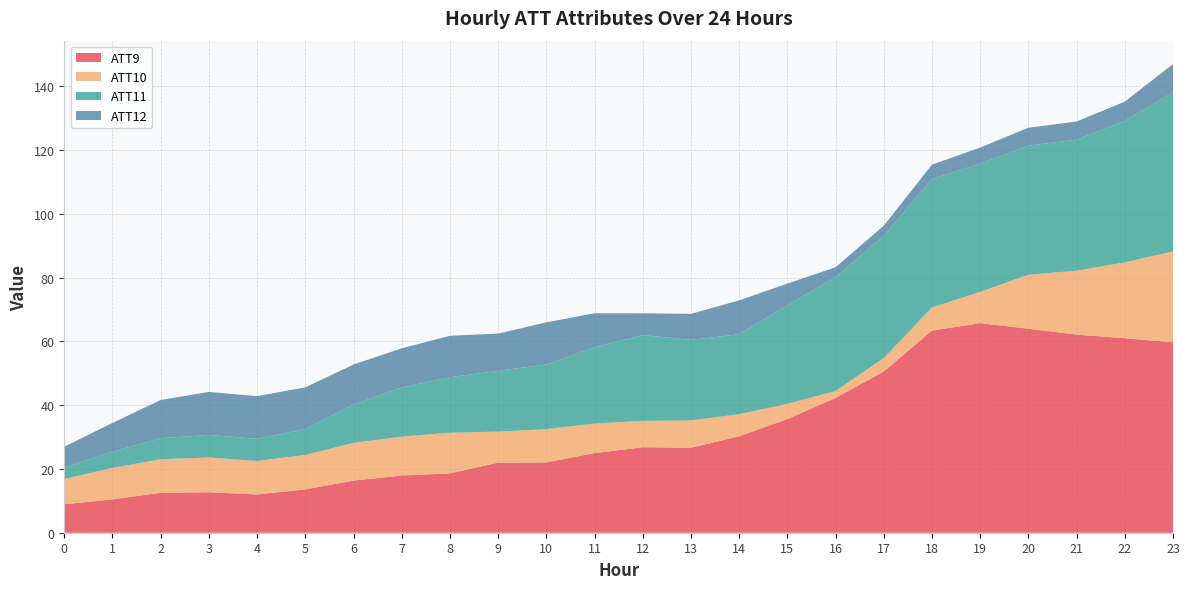

The ATT9 series shows 55.6 at 15. True or false?

False